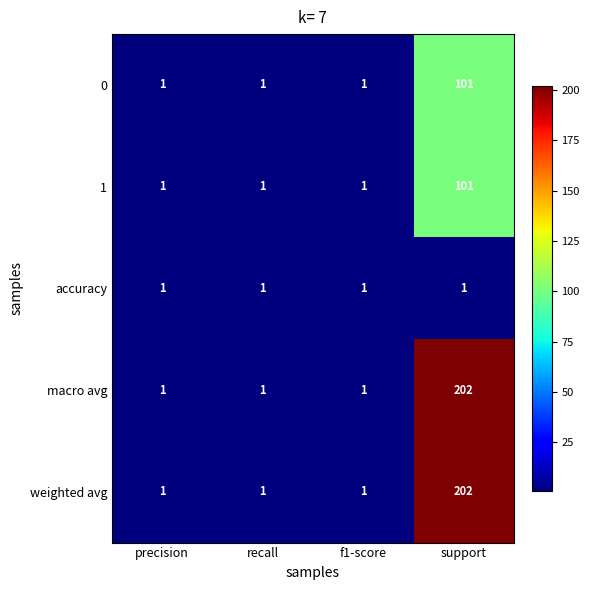

How many data points does each series have?

4